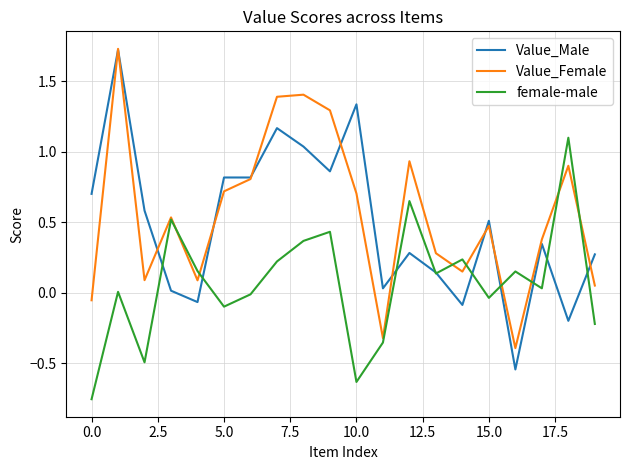

Which series has the largest range (max minus min)?

Value_Male